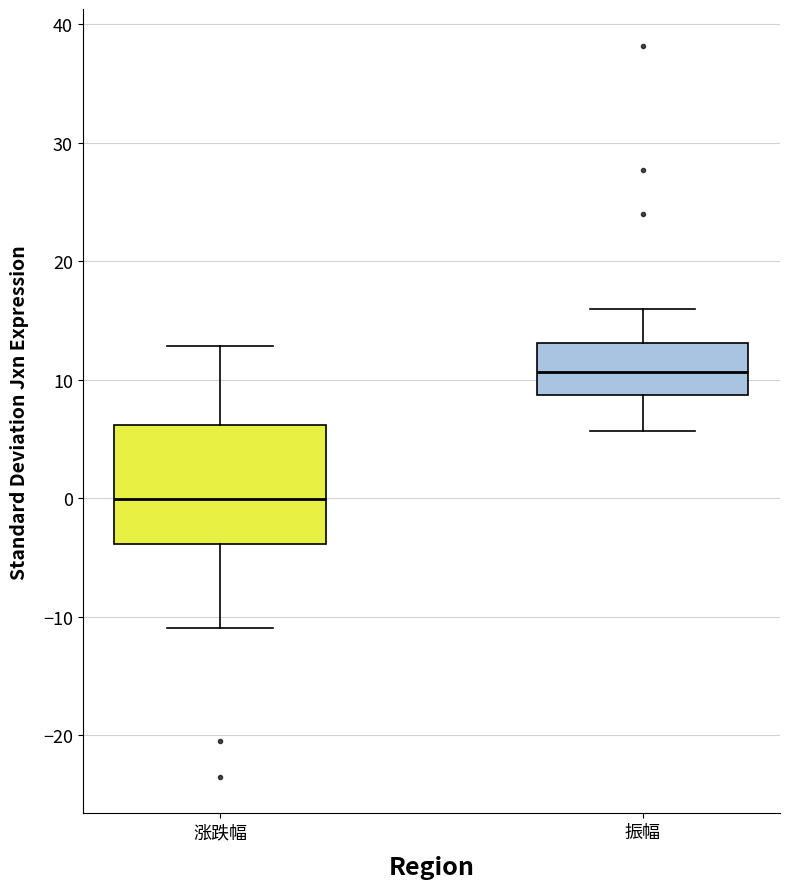

Reading left to right, read every box against the y-axis: the position of its median line, the range the box covers, and the ends of its whiskers. The values are not printed on the chart, so give them approximately, as read against the axis.

涨跌幅: median 0, box -4 to 6, whiskers -11 to 13
振幅: median 11, box 9 to 13, whiskers 6 to 16